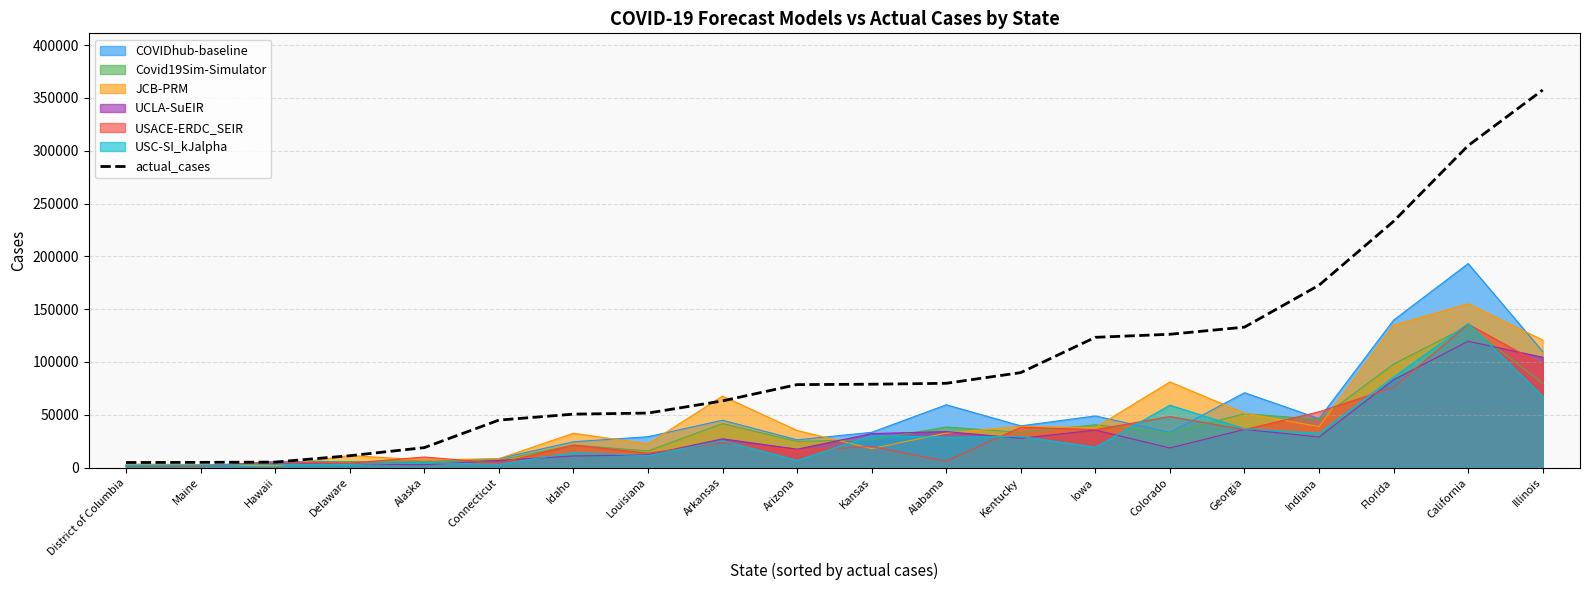

What is the change in value from Alabama to Illinois?

+277770